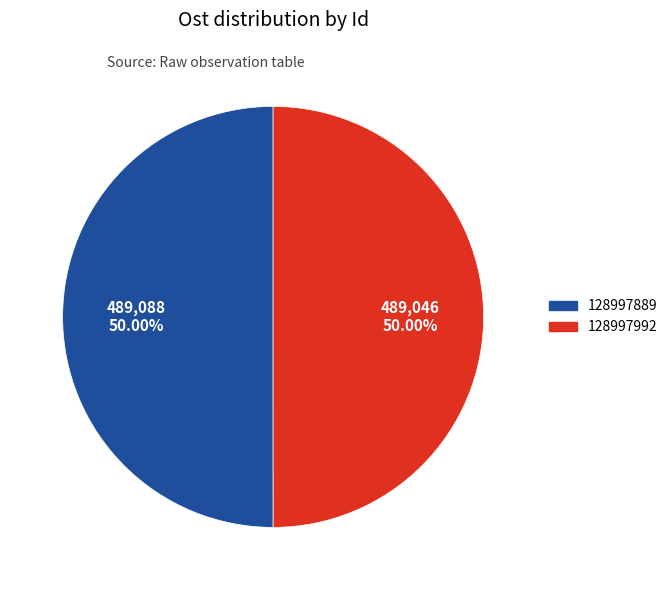

Is the sum of 128997992 and 128997889 greater than half?

Yes